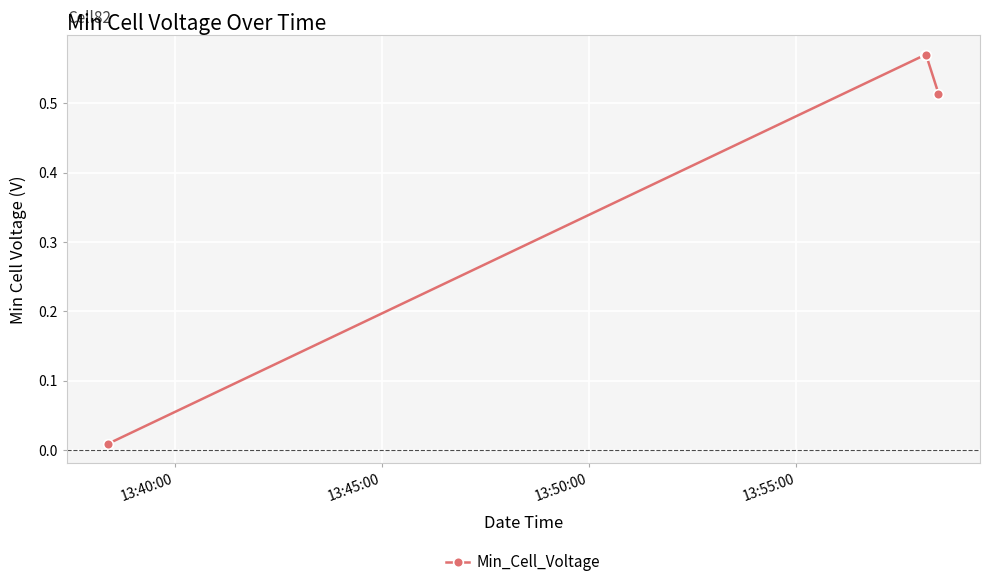

What is the average value?

0.4